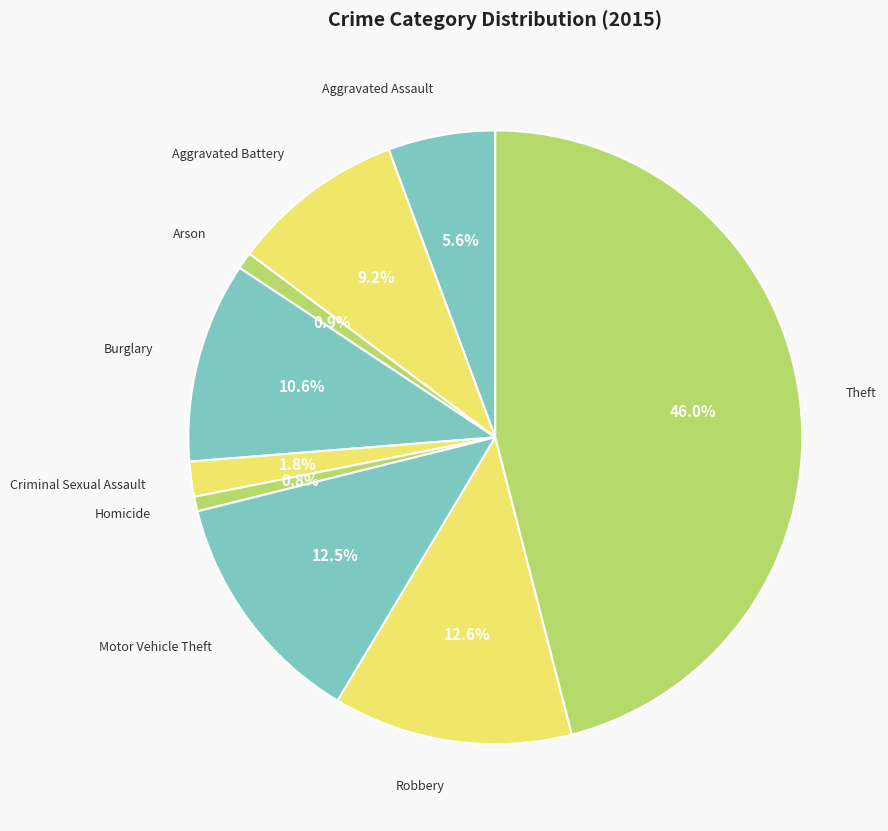

To the nearest percent, what is the difference between the Motor Vehicle Theft and Criminal Sexual Assault slice percentages?

11%